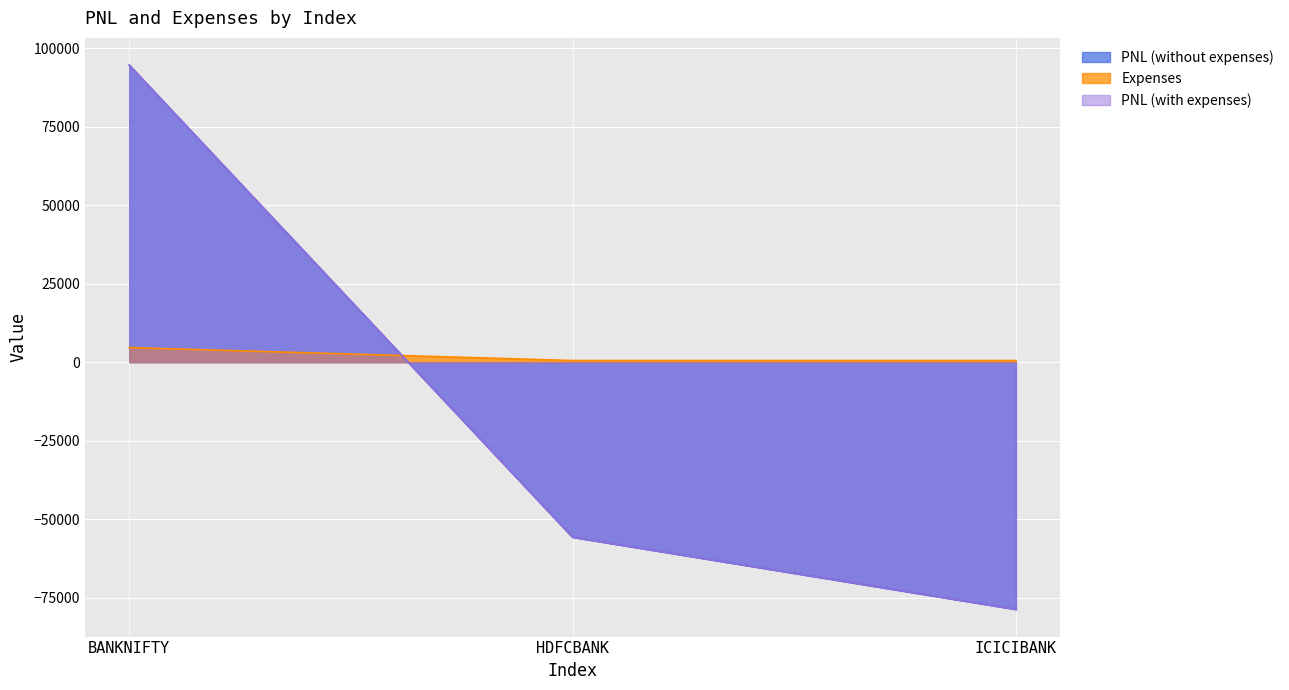

List the series in order of their peak value, highest first.

PNL (without expenses), PNL (with expenses), Expenses